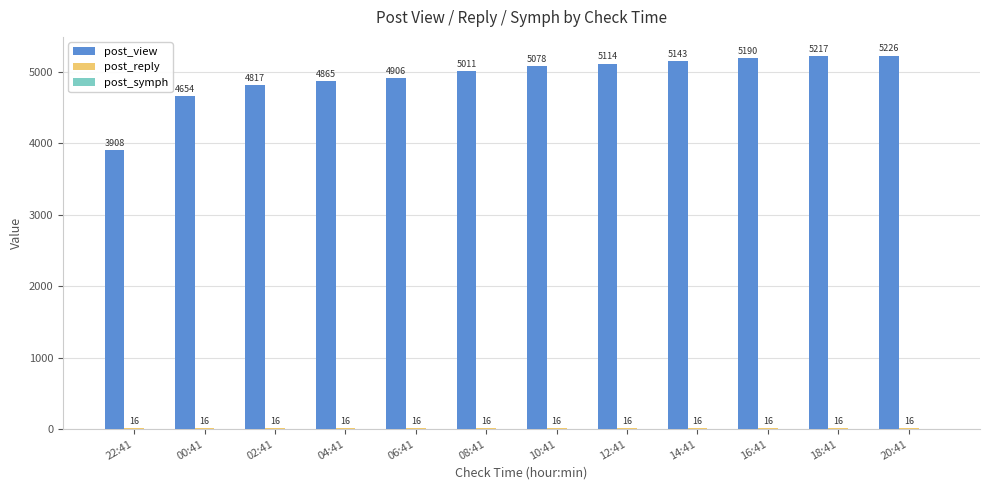

True or false: post_view has a value of 7846 at 04:41.

False